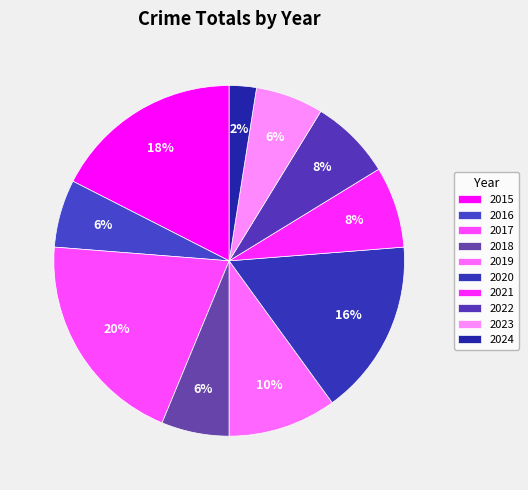

Is it true that 2020 is 16% of the pie?

True